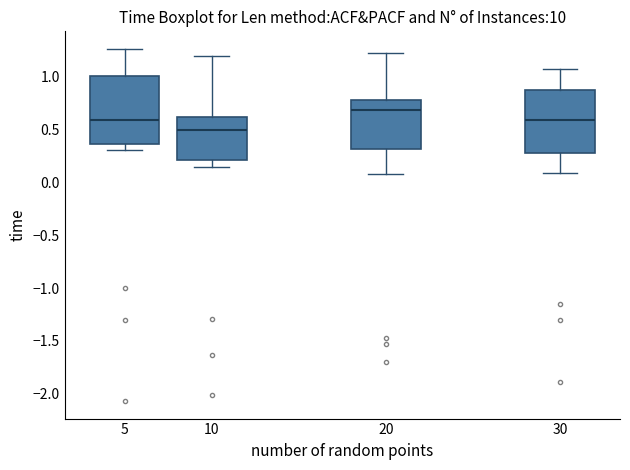

Which box has the highest median line?

20